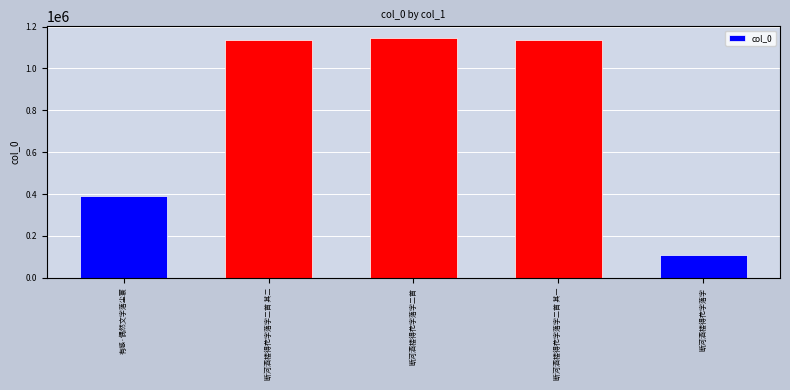

What is the difference between the second highest and minimum values?

1029565